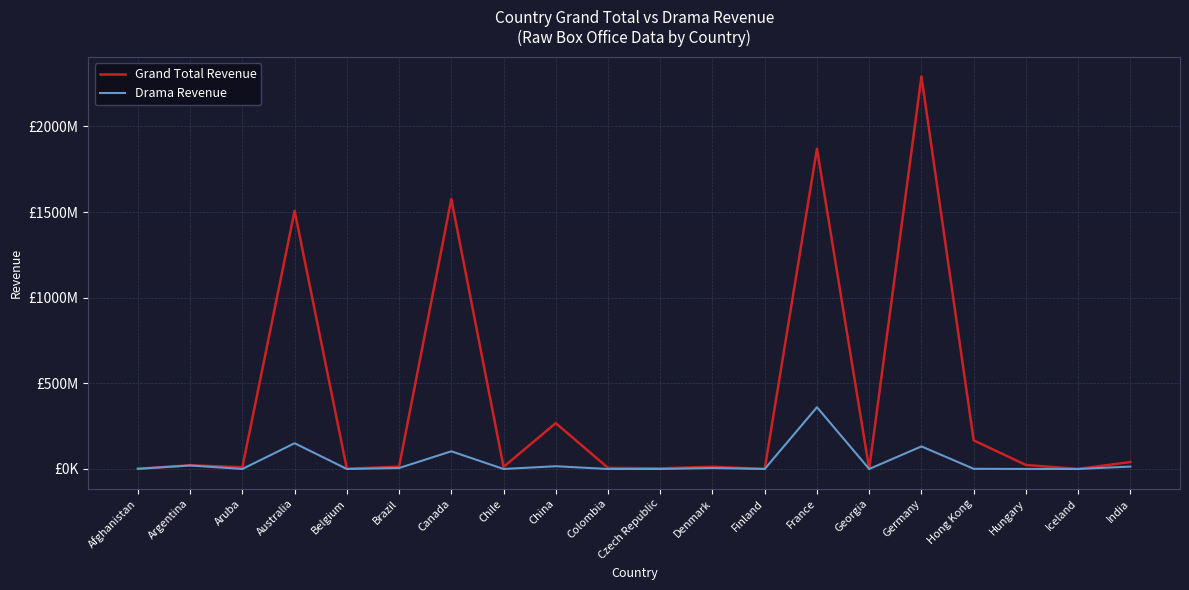

Which series has the largest total across all categories?

Grand Total Revenue